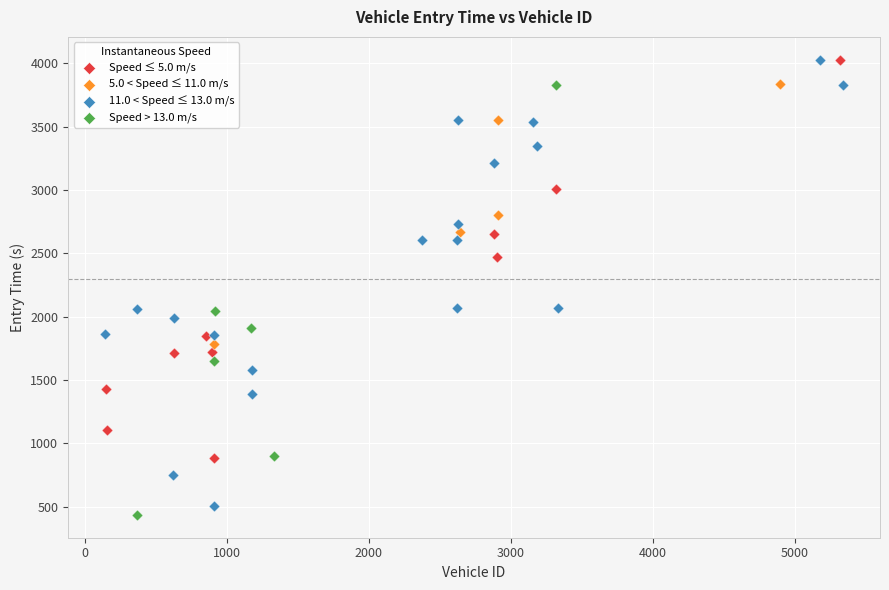

Which series has the widest spread of Y values?

11.0 < Speed ≤ 13.0 m/s